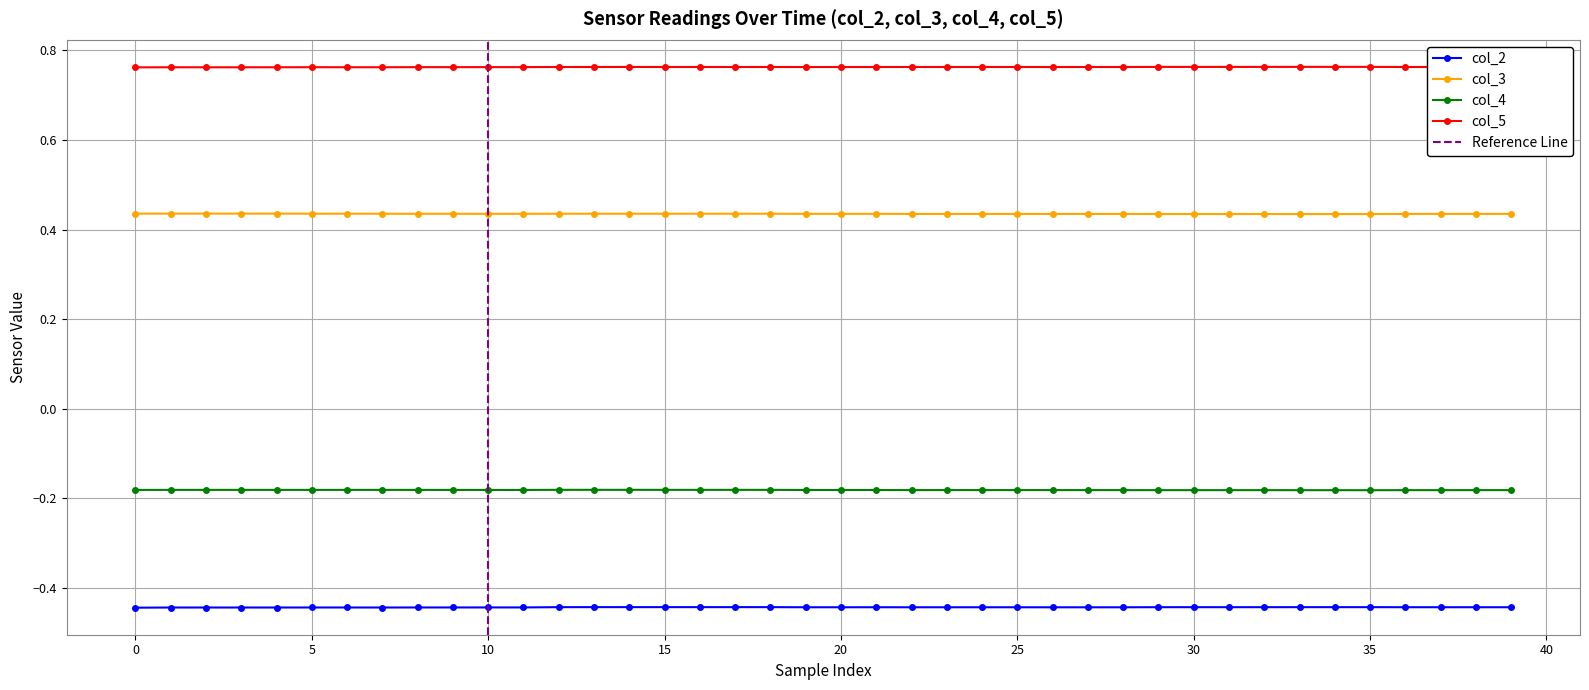

Read the col_4 value at 31.

-0.2